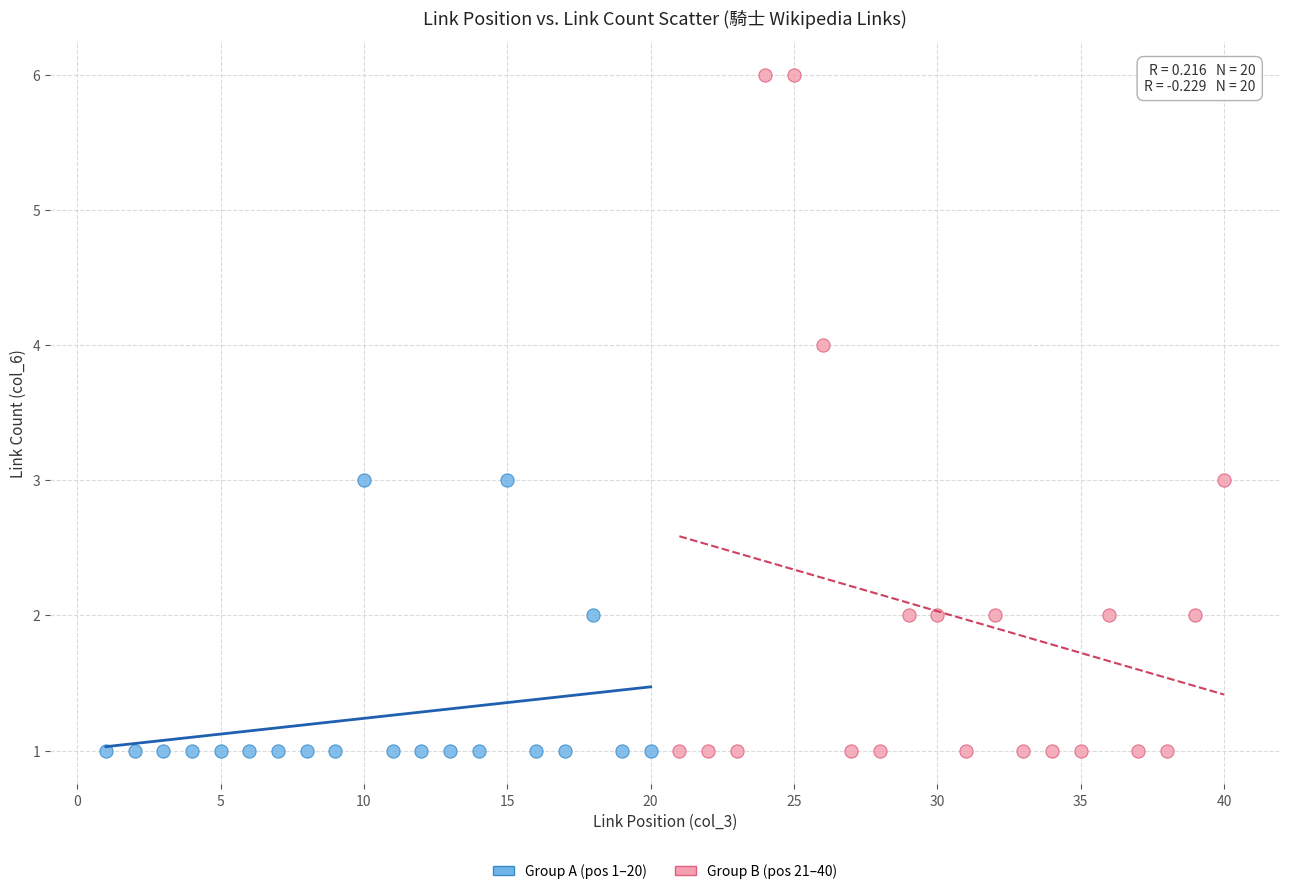

Which series contains the highest Y value?

Group B (pos 21–40)